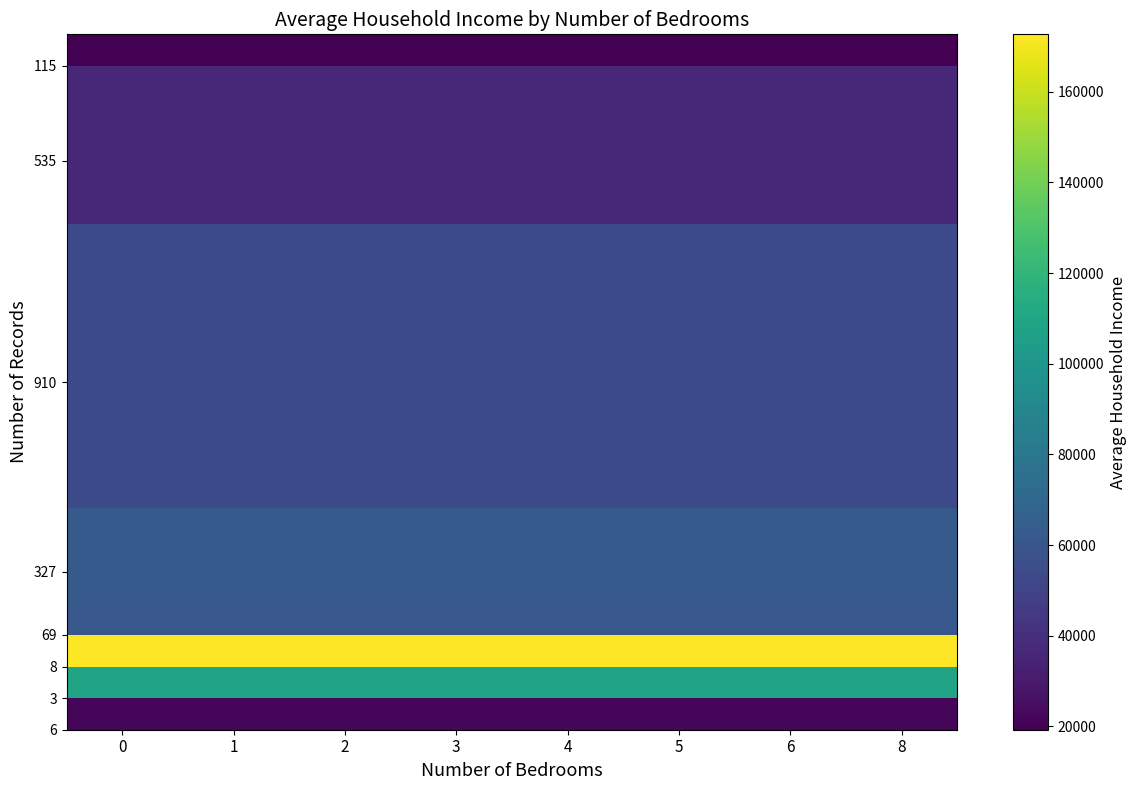

What is the spread (max minus min) of values at 8?

153441.7